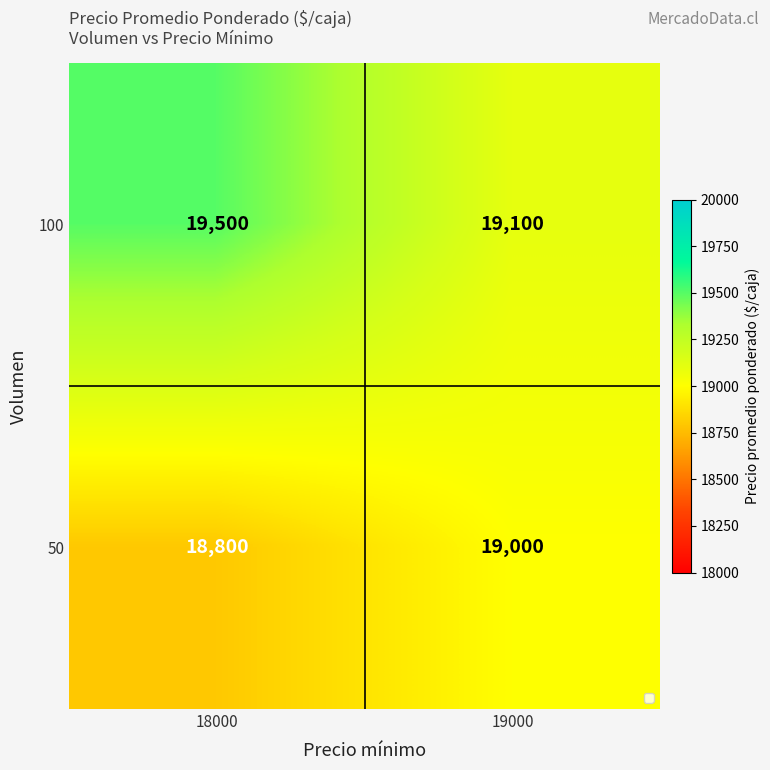

Reading right to left, what are all the values shown in this chart?

100: 19000=19100	18000=19500
50: 19000=19000	18000=18800